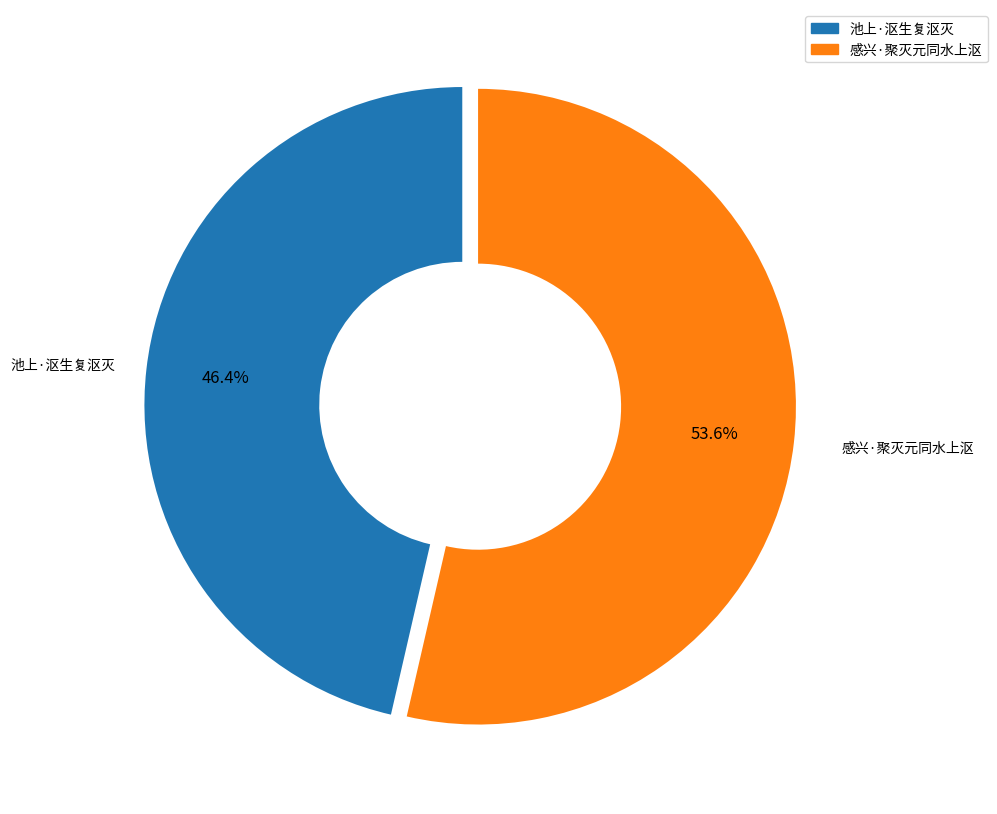

Is there a majority slice in this chart?

Yes